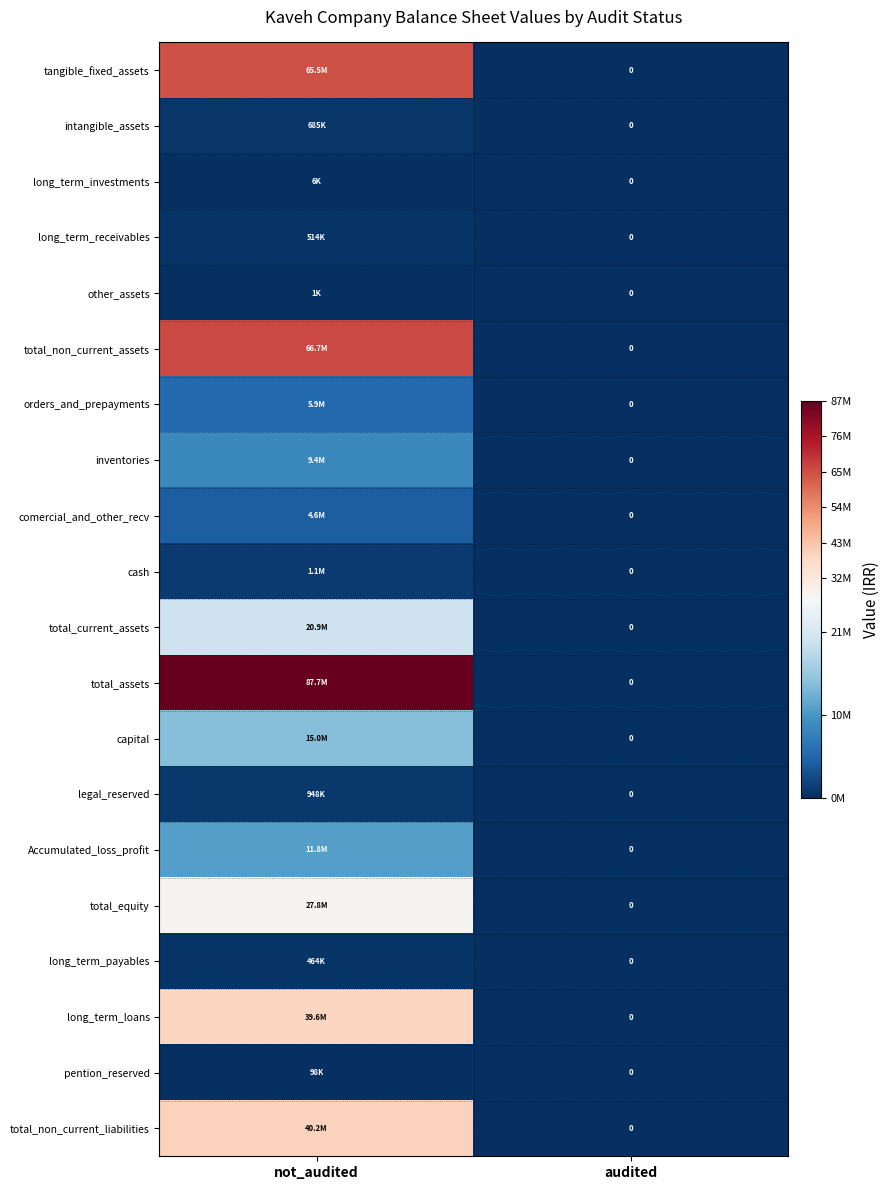

What is the highest value of the comercial_and_other_recv series?

4556702